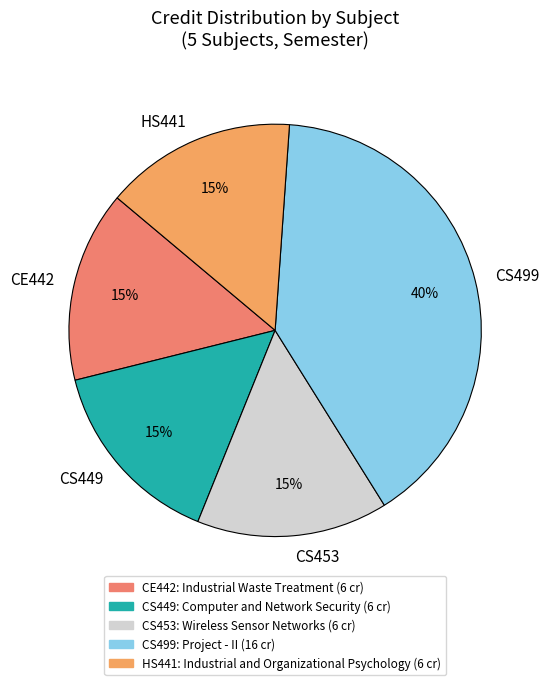

Which slice is the largest?

CS499